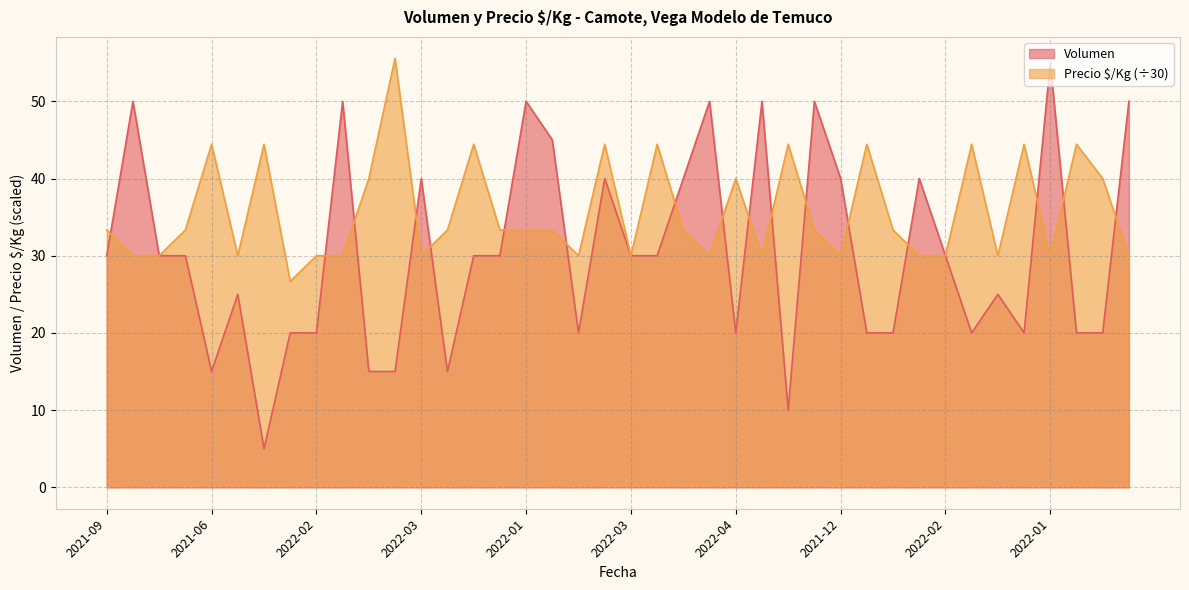

Does the chart display data point markers on the line(s)?

No